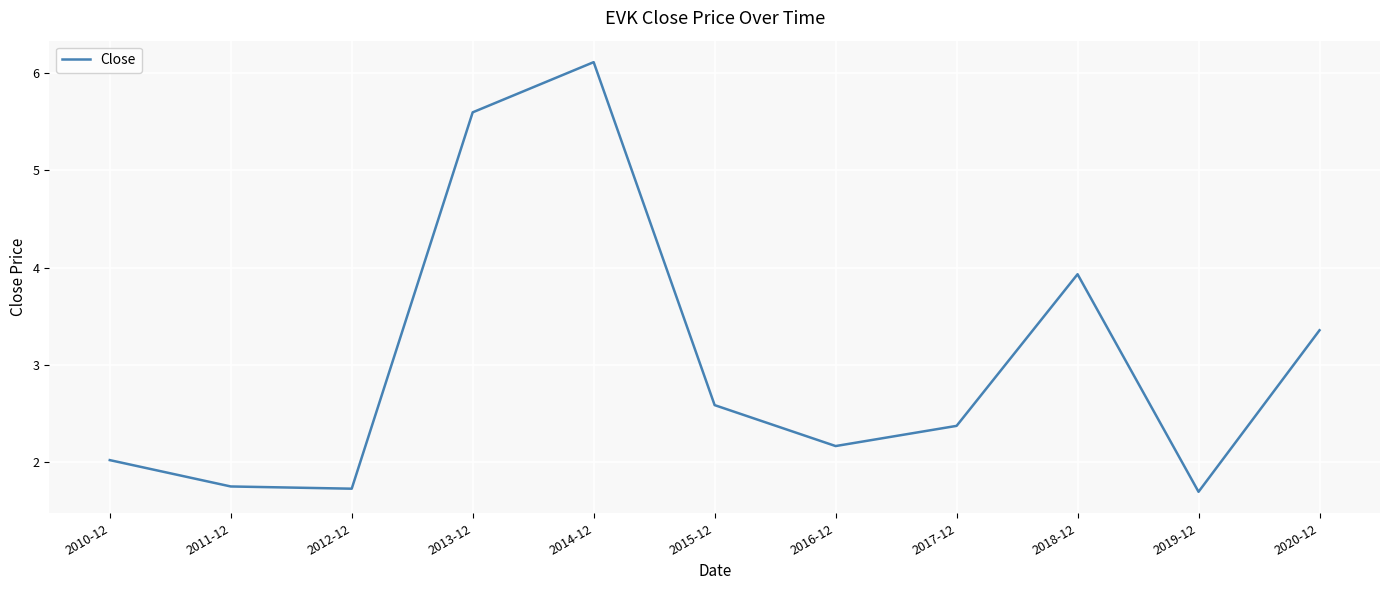

What is the smallest value displayed?

1.7